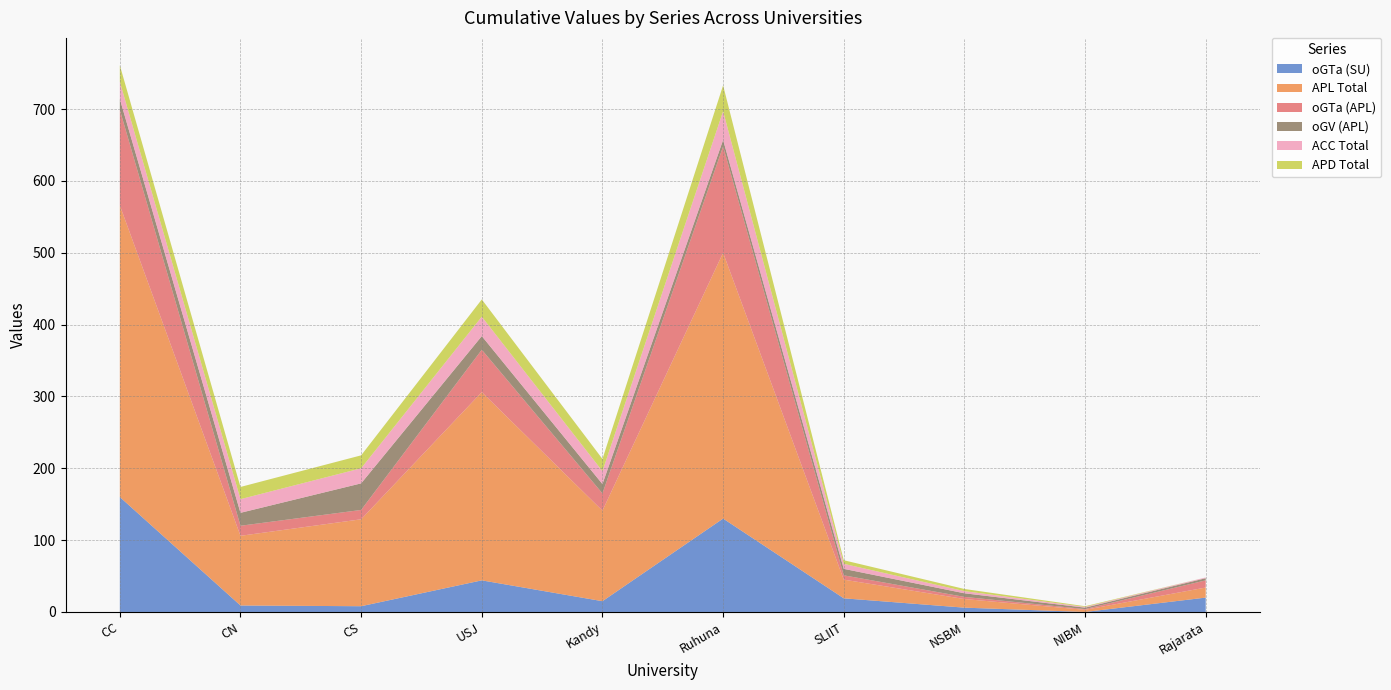

Reading left to right, extract all data points from this chart.

oGTa (SU): 160	9	8	44	15	130	19	6	0	20
APL Total: 406	97	121	262	126	370	26	12	3	14
oGTa (APL): 133	14	13	59	24	148	6	3	1	10
oGV (APL): 15	18	37	19	13	9	9	5	2	3
ACC Total: 24	19	21	27	18	40	7	3	1	1
APD Total: 23	17	18	24	17	36	5	3	1	0